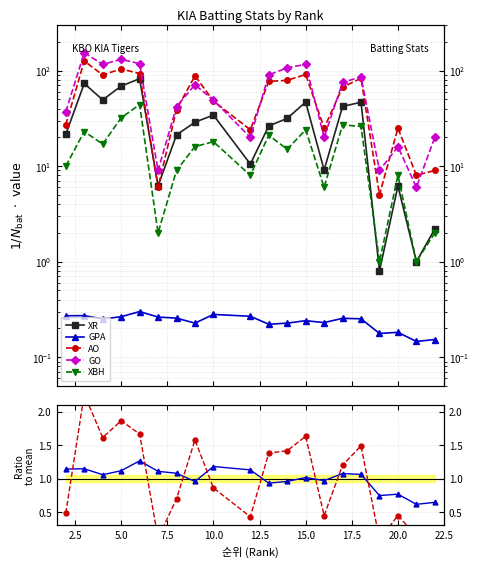

What is the difference between the second highest and second lowest values in the XBH series?

31.0